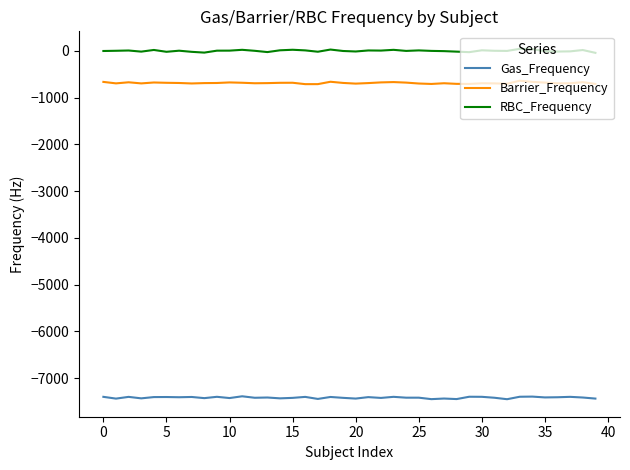

What is the smallest value displayed?

-7450.2